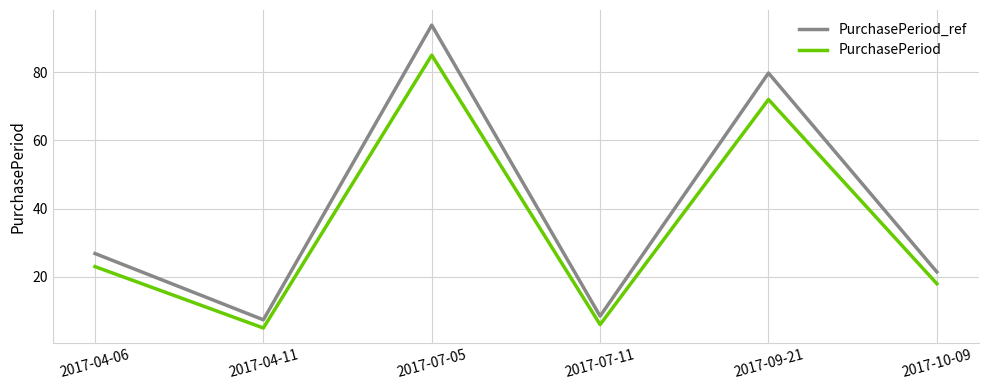

True or false: PurchasePeriod_ref and PurchasePeriod intersect in this chart.

False